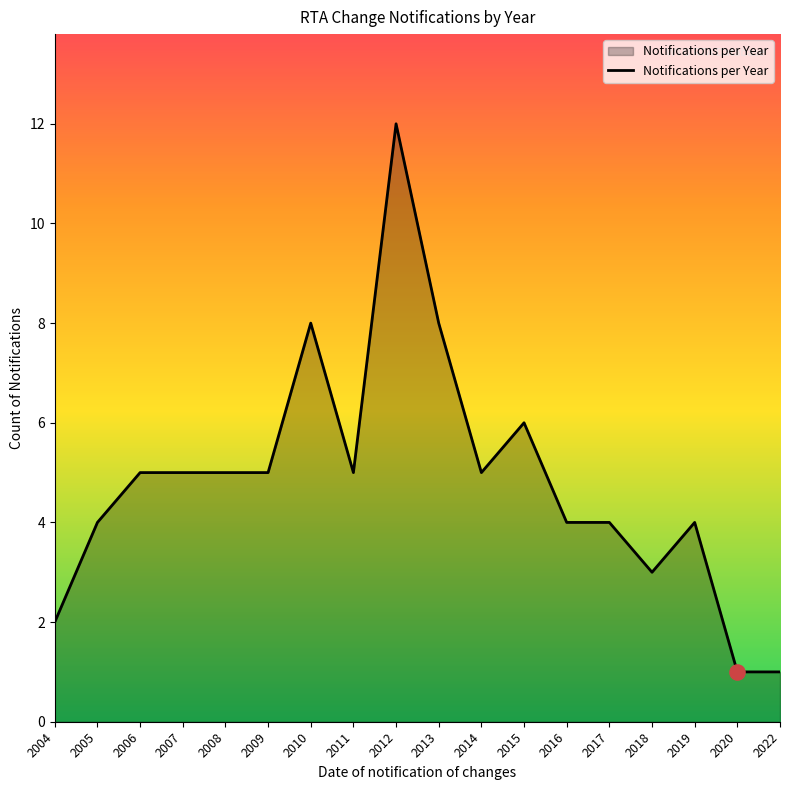

What is the change in value from 2013 to 2018?

-5